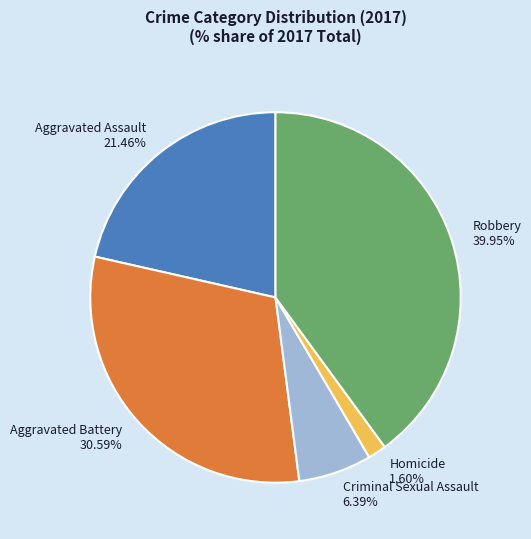

To the nearest percent, what is the difference between the largest and smallest slice percentages?

38%